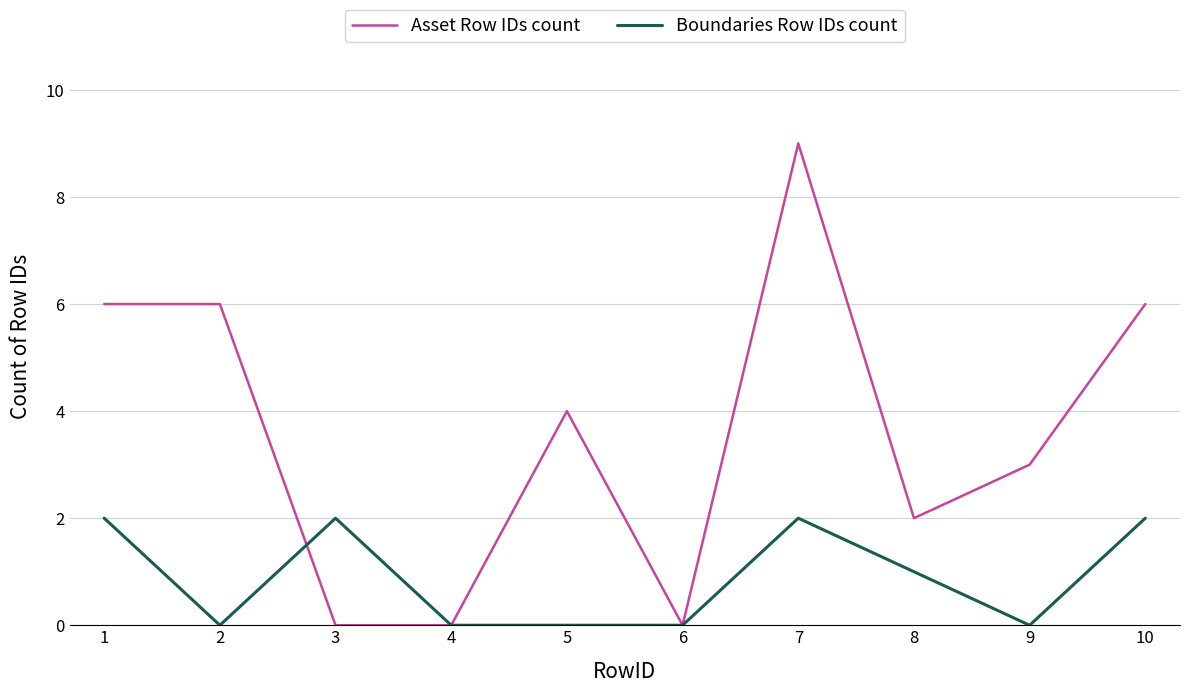

True or false: Boundaries Row IDs count has a value of 0 at 2.

True